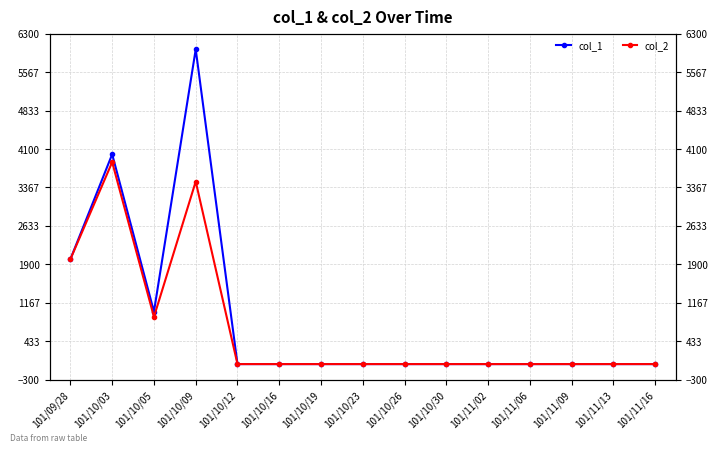

How many interior local valleys does the col_1 series have?

1